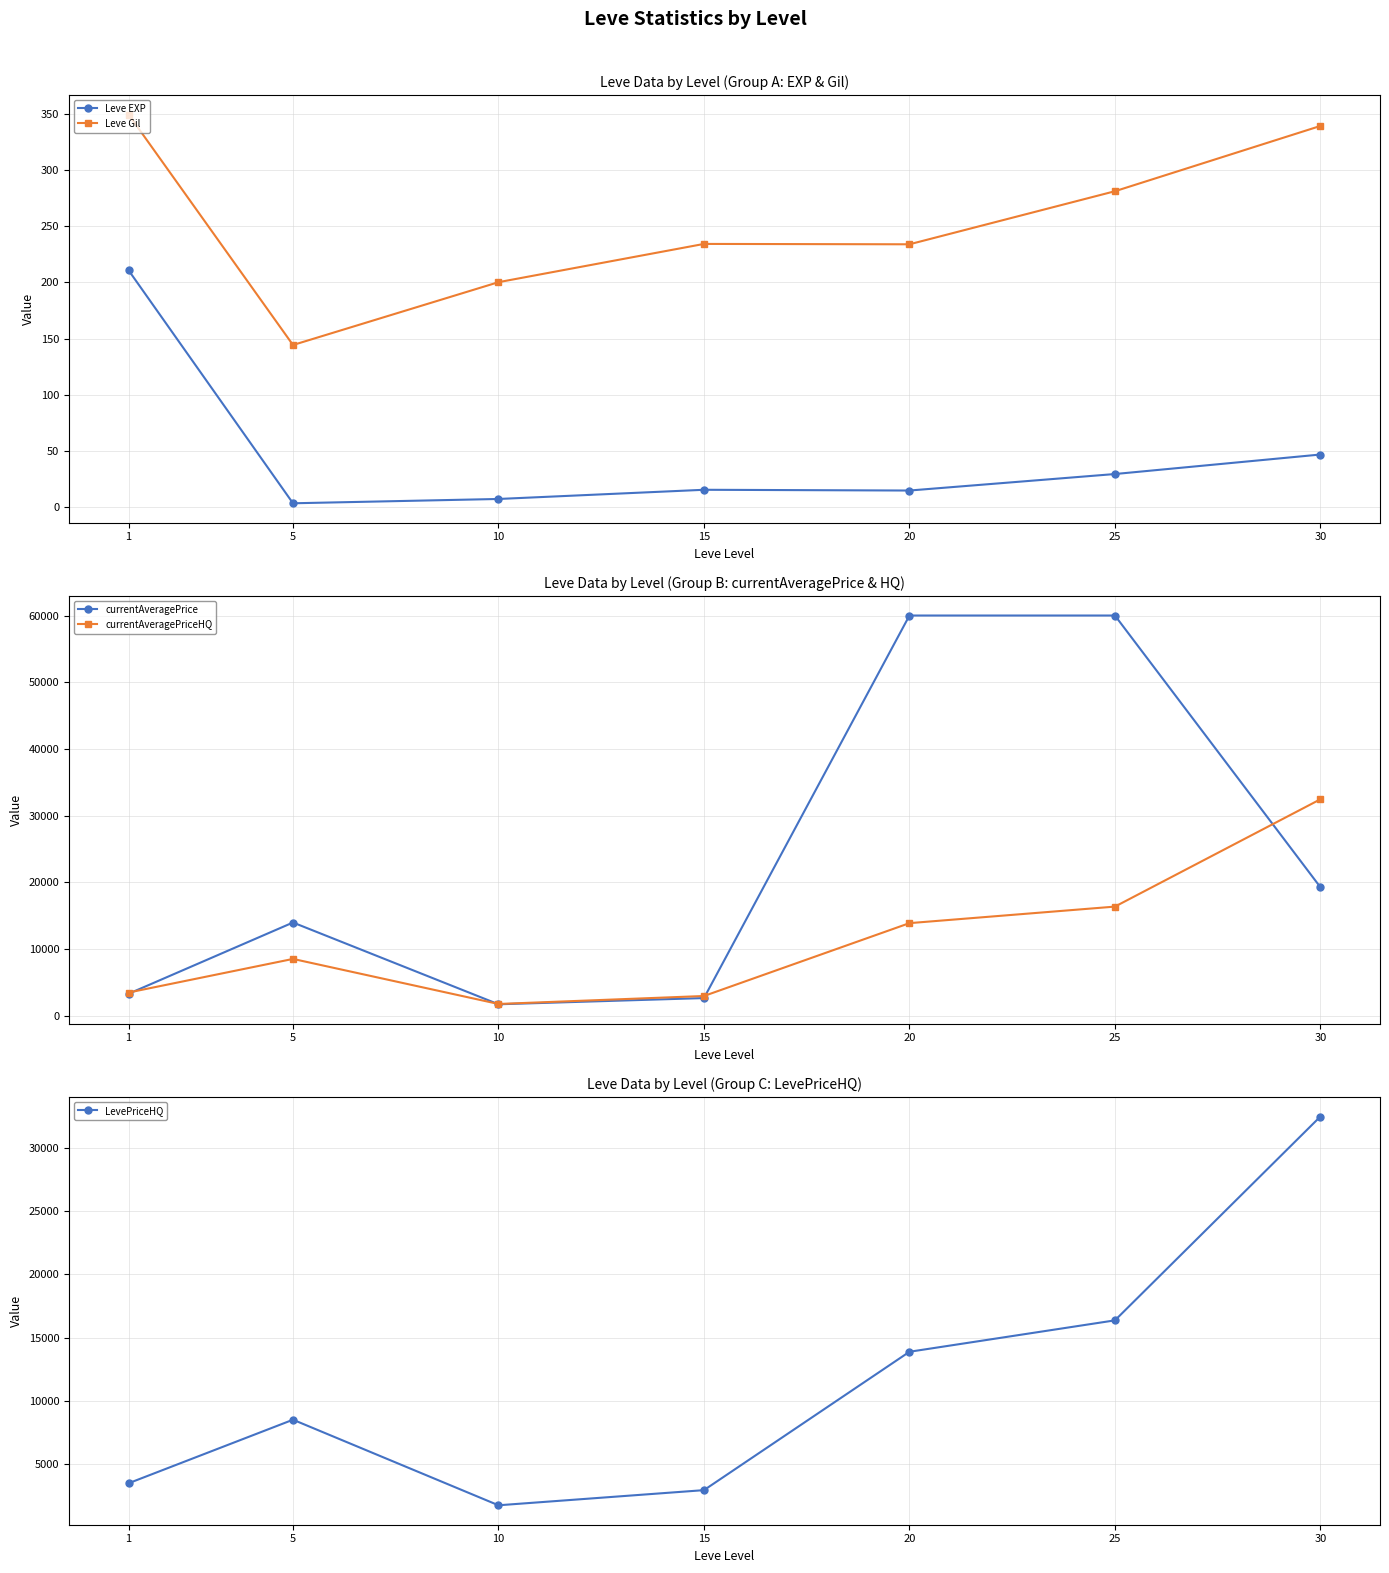

At how many categories does at least one series exceed 4526?

4